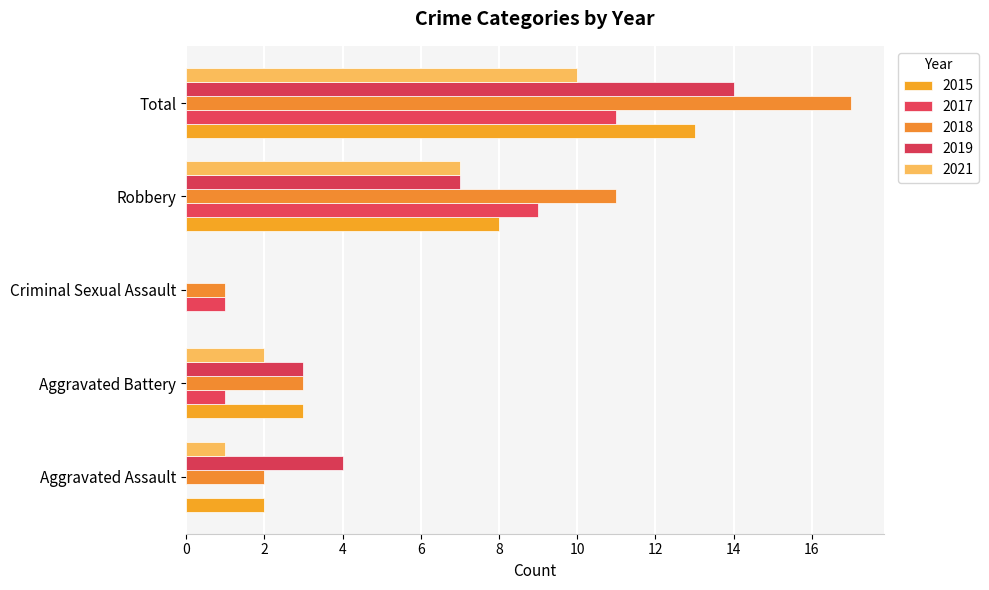

What are all the series names shown in the legend?

2015, 2017, 2018, 2019, 2021